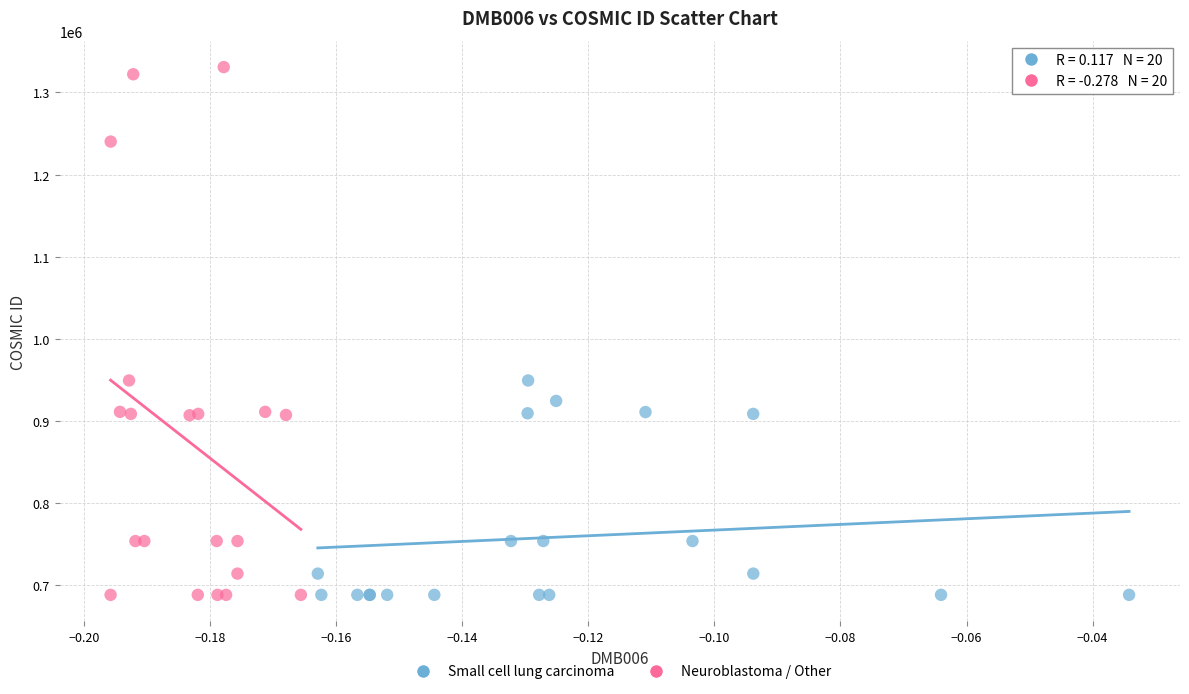

Which series has the widest spread of Y values?

Neuroblastoma / Other